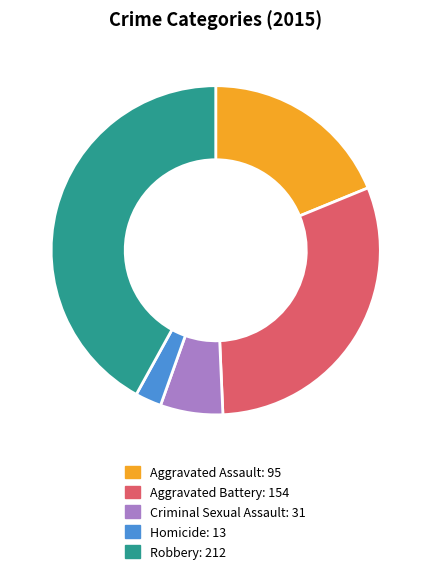

Does Robbery account for over 50% of the chart?

No